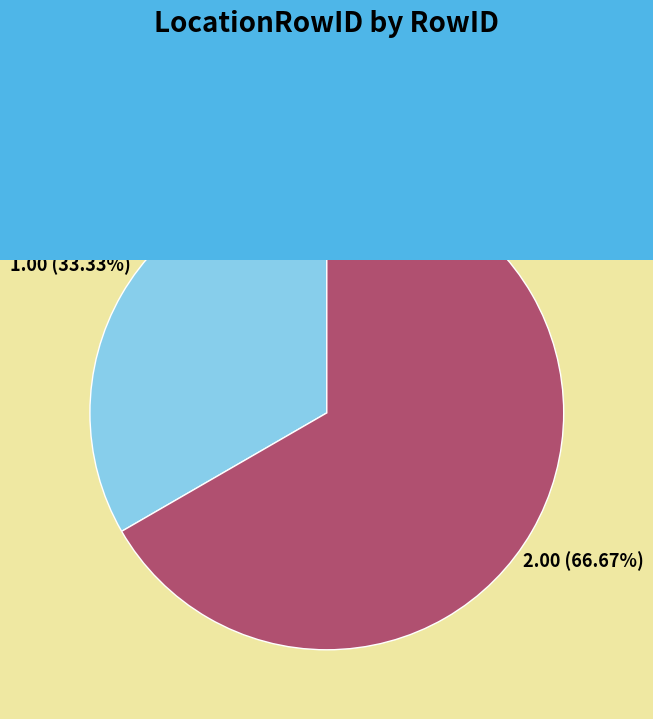

To the nearest percent, what is the average slice percentage?

50%